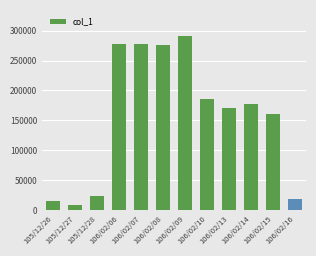

What is the difference between the maximum and minimum values?

283000